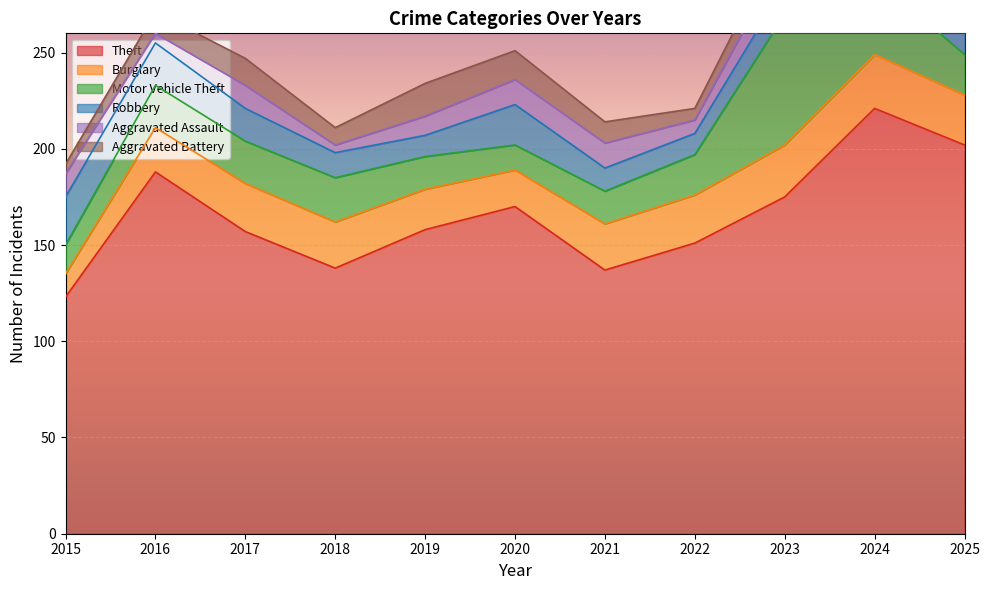

What is the sum of all Aggravated Assault values?

113